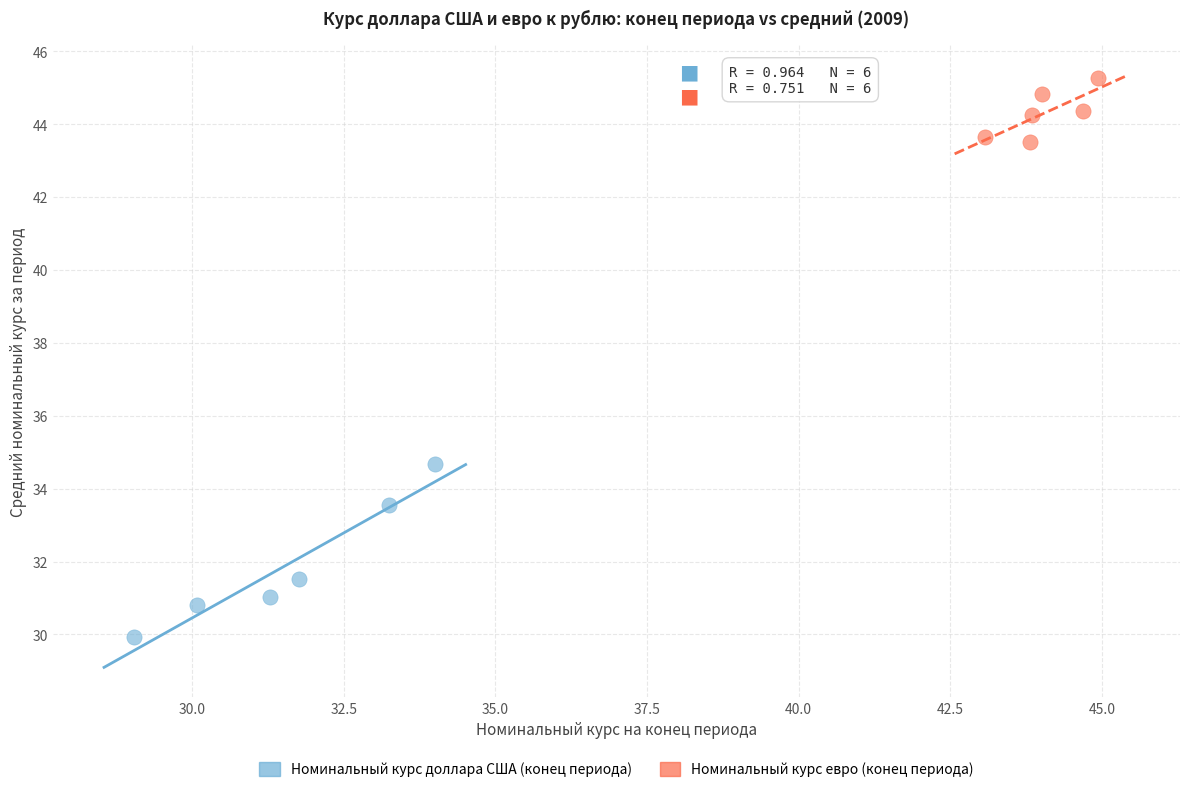

Which series has the largest Y range (max minus min)?

Номинальный курс доллара США (конец периода)